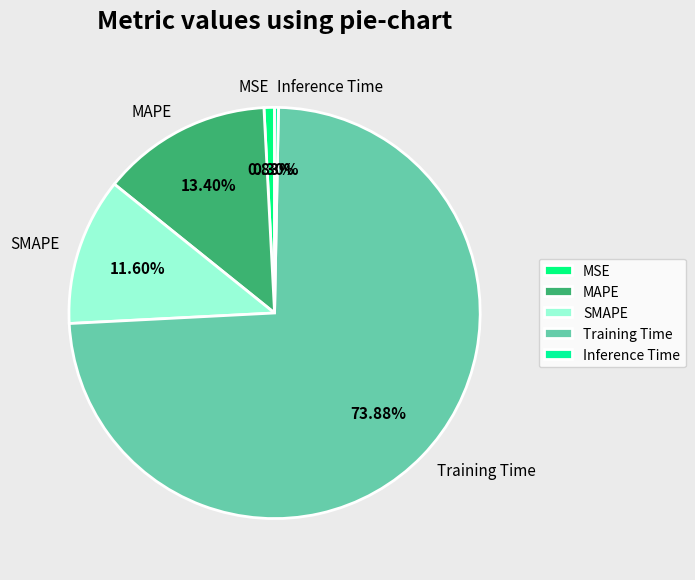

Which category has the smallest portion of the pie?

Inference Time